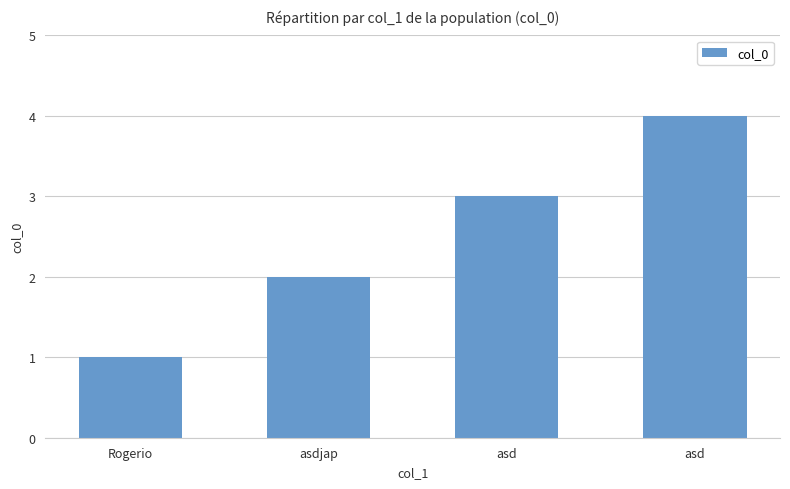

Reading left to right, what are all the values shown in this chart?

Rogerio=1	asdjap=2	asd=3	asd=4